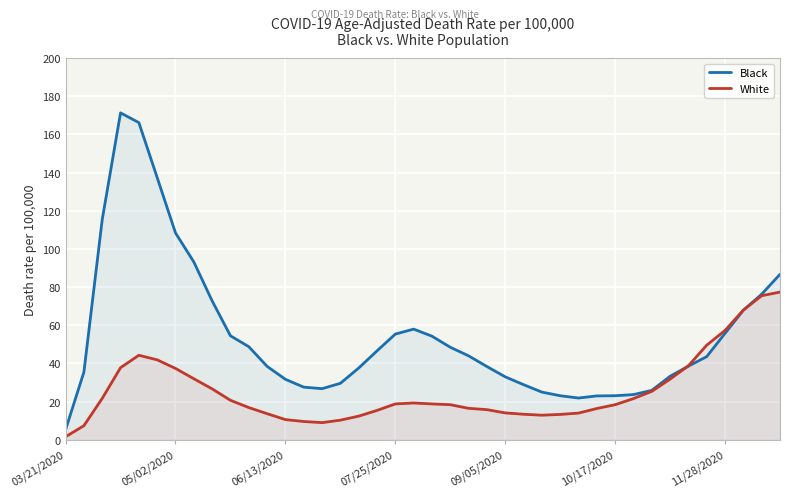

Reading right to left, what are all the values shown in this chart?

Black: 86.7	76.3	67.9	55.8	43.6	38.6	33.3	25.9	23.7	23.1	23.0	21.9	23.1	25.0	28.9	33.0	38.4	44.0	48.5	54.3	58.0	55.4	46.6	37.6	29.6	26.8	27.6	31.7	38.5	48.8	54.5	72.8	93.2	108.4	137.4	166.2	171.3	115.4	35.5	5.3
White: 77.4	75.5	68.0	57.3	49.6	38.8	31.8	25.4	21.6	18.4	16.4	14.0	13.3	12.9	13.4	14.1	15.8	16.5	18.4	18.8	19.3	18.8	15.4	12.4	10.3	9.0	9.6	10.6	13.7	16.9	20.7	26.7	32.0	37.4	41.9	44.3	37.8	21.7	7.4	1.6